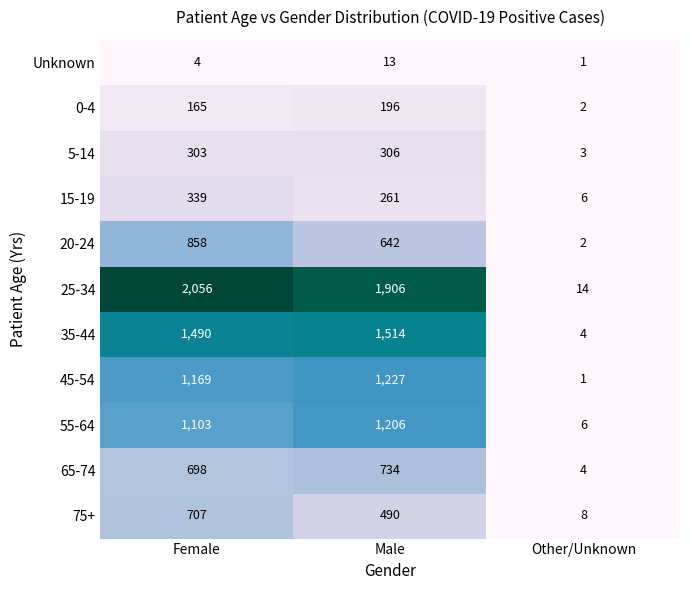

Is it true that 15-19 equals 4 at Other/Unknown?

False